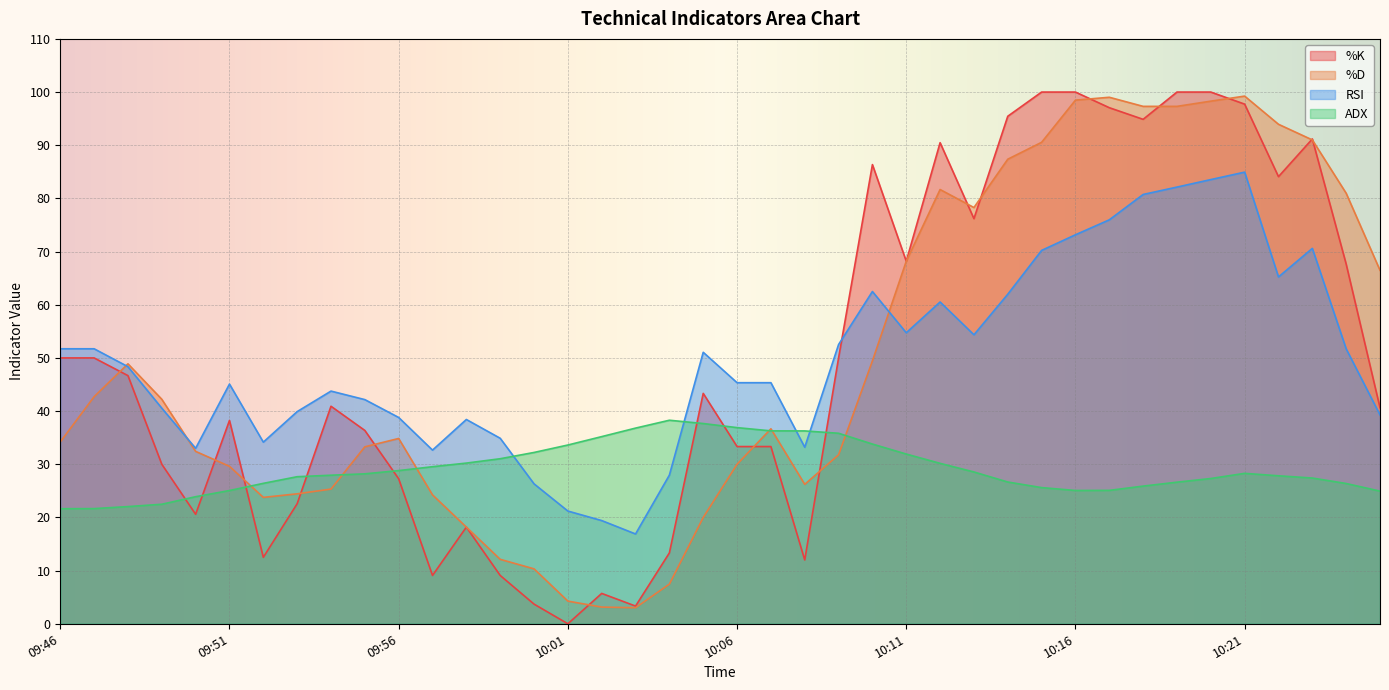

Is it true that ADX equals 26.6 at 10:19?

True